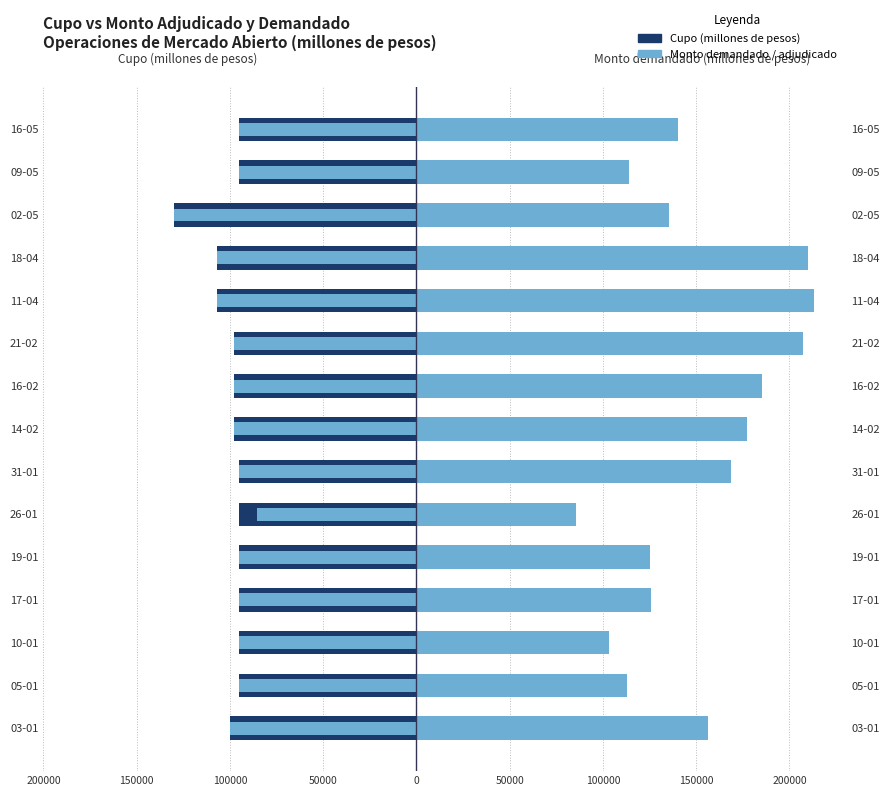

Between 0 and 150000, which series saw the biggest shift?

Monto demandado (millones de pesos)